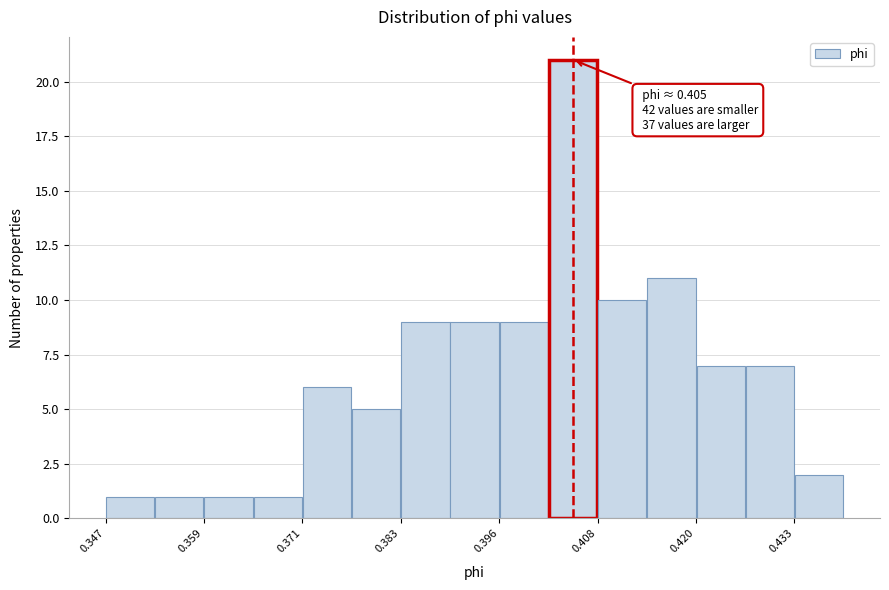

Around what value on the x-axis is the tallest bar? Give the approximate position of its centre, as read against the axis.

0.404